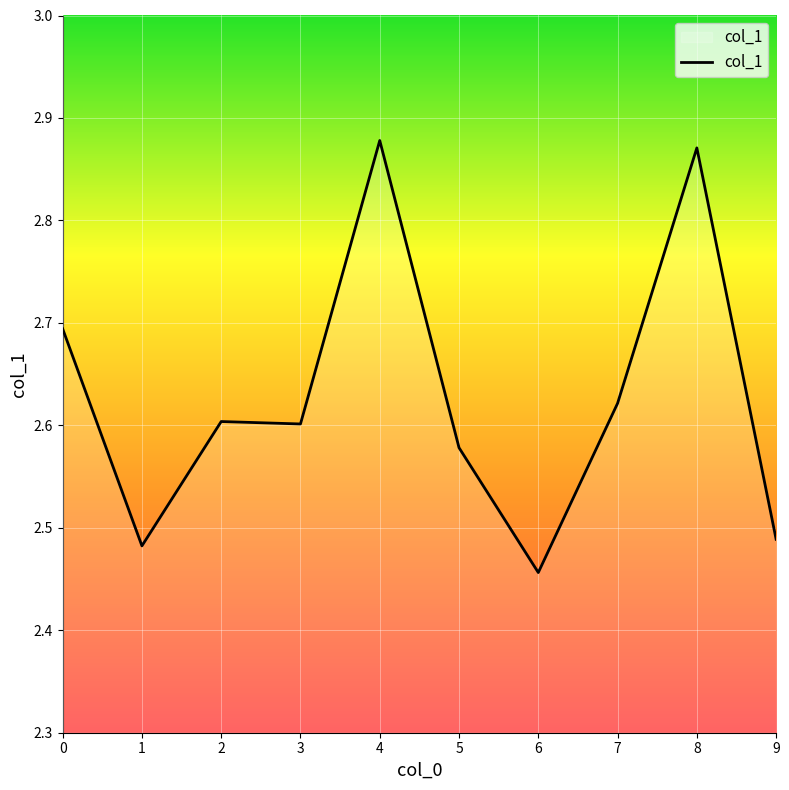

At which label is the value closest to 2?

6